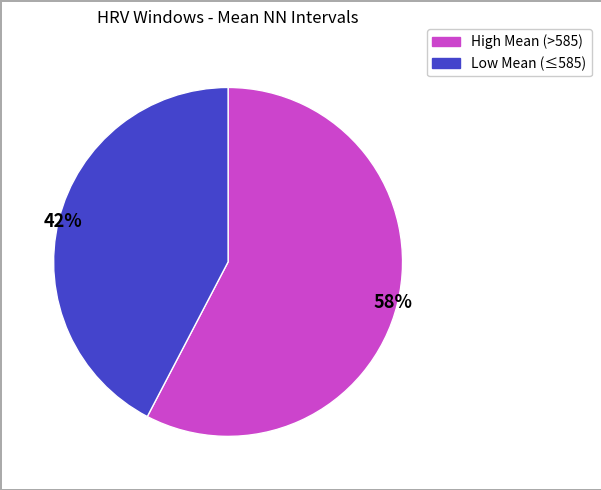

Does any single category account for the majority?

Yes